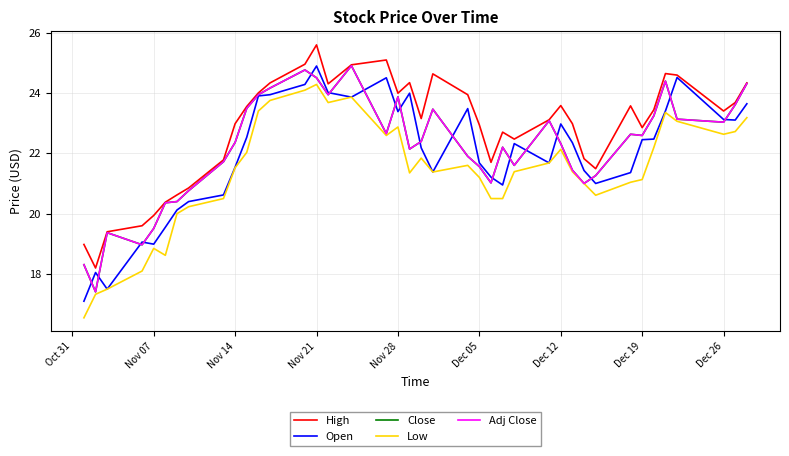

Is this an area chart (filled region under the line)?

No